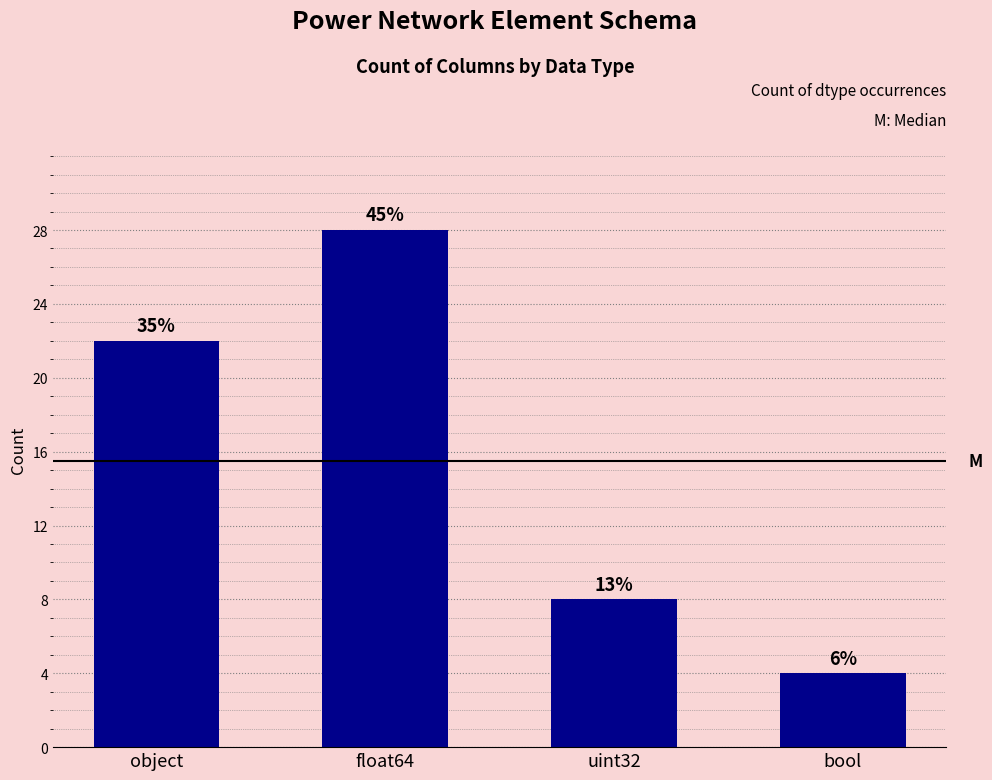

How many bars are there in total?

4